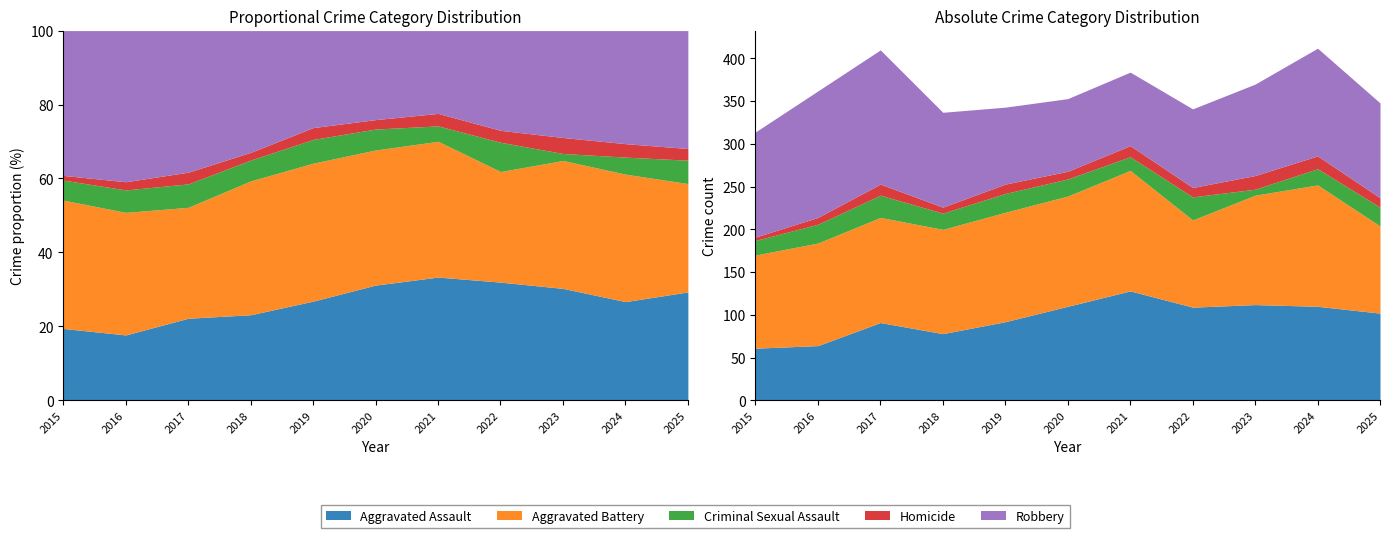

Which series has the largest total across all categories?

Aggravated Battery